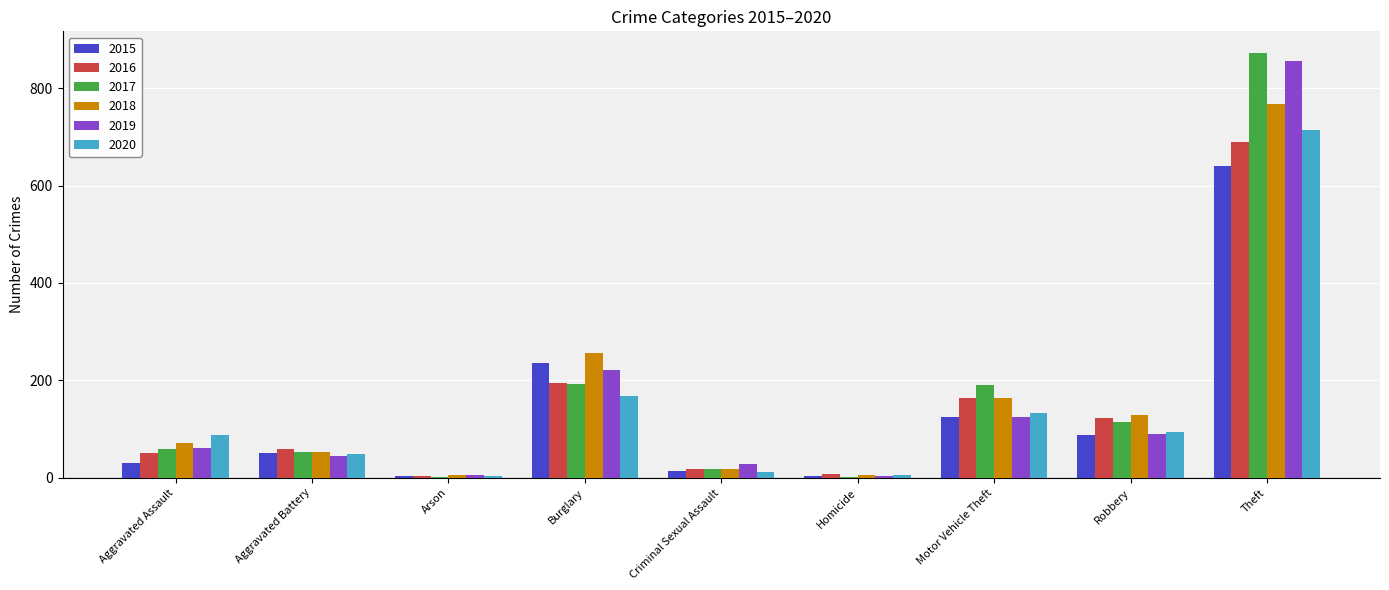

At which category is the sum across all series the highest?

Theft